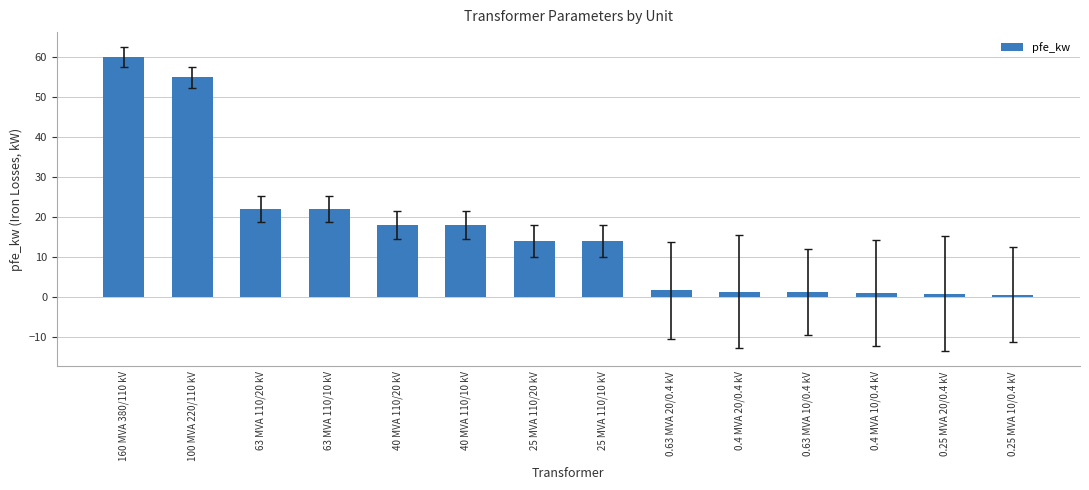

Where does the data first go above 14?

160 MVA 380/110 kV